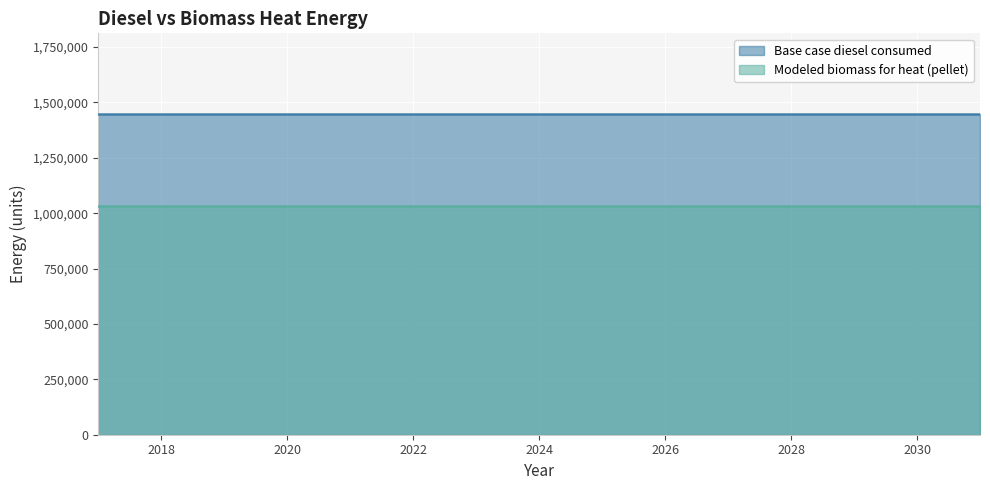

Rank the categories by Modeled biomass for heat (pellet) value from lowest to highest.

2017, 2018, 2019, 2020, 2021, 2022, 2023, 2024, 2025, 2026, 2027, 2028, 2029, 2030, 2031